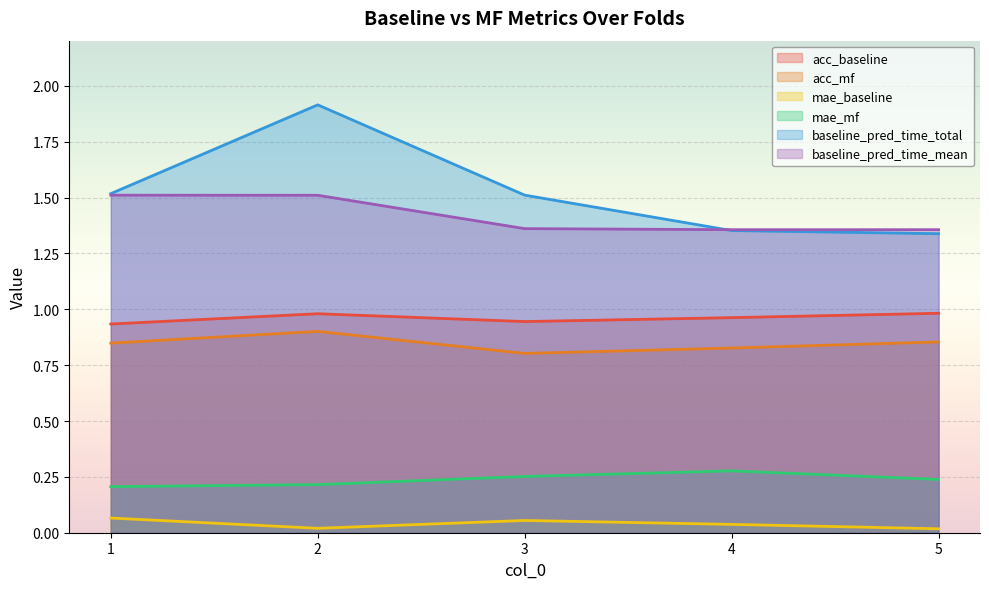

Is the value of mae_baseline at 2 greater than the value of acc_mf at 3?

No